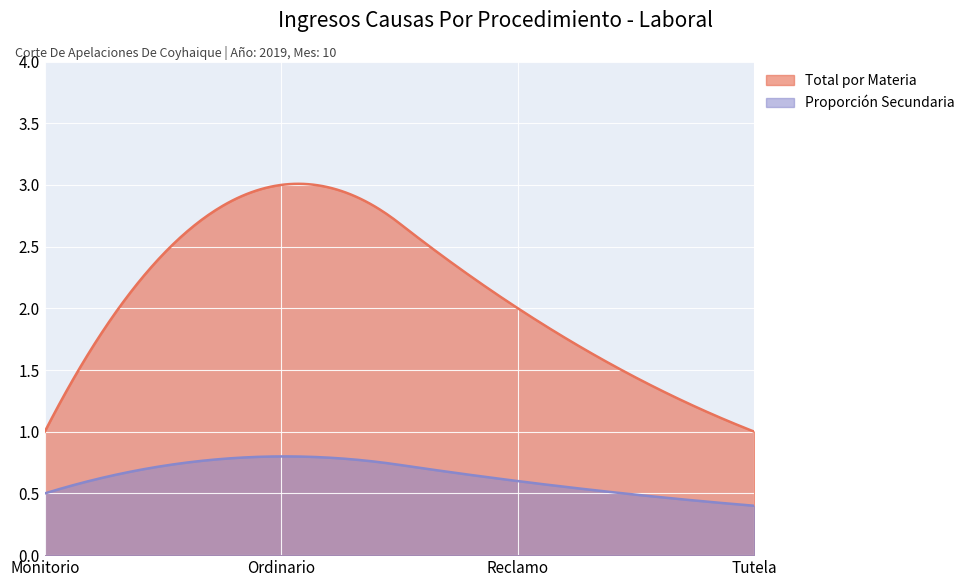

At which label does the data first exceed 2?

Ordinario